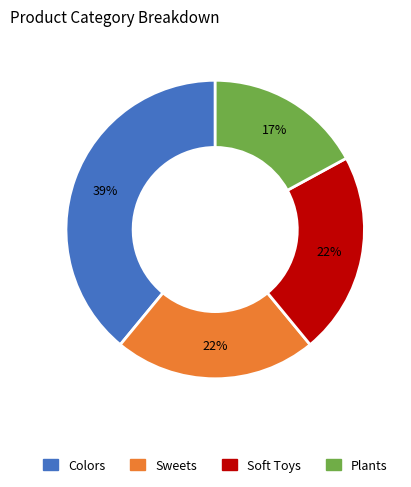

Is there any slice that represents more than half of the pie?

No